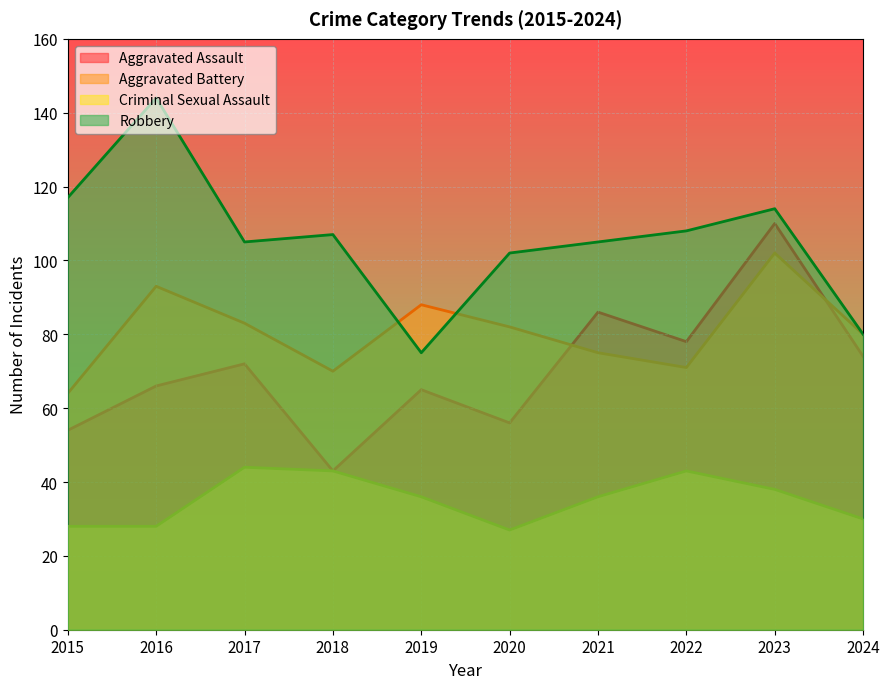

What is the value of the Aggravated Battery point at the 3rd from the left?

83